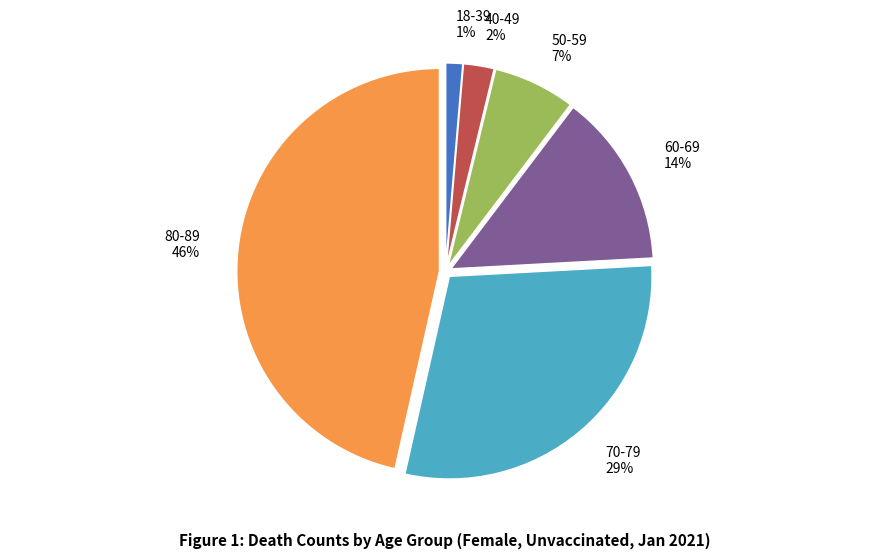

Do 60-69 and 40-49 together represent more than half of the pie?

No